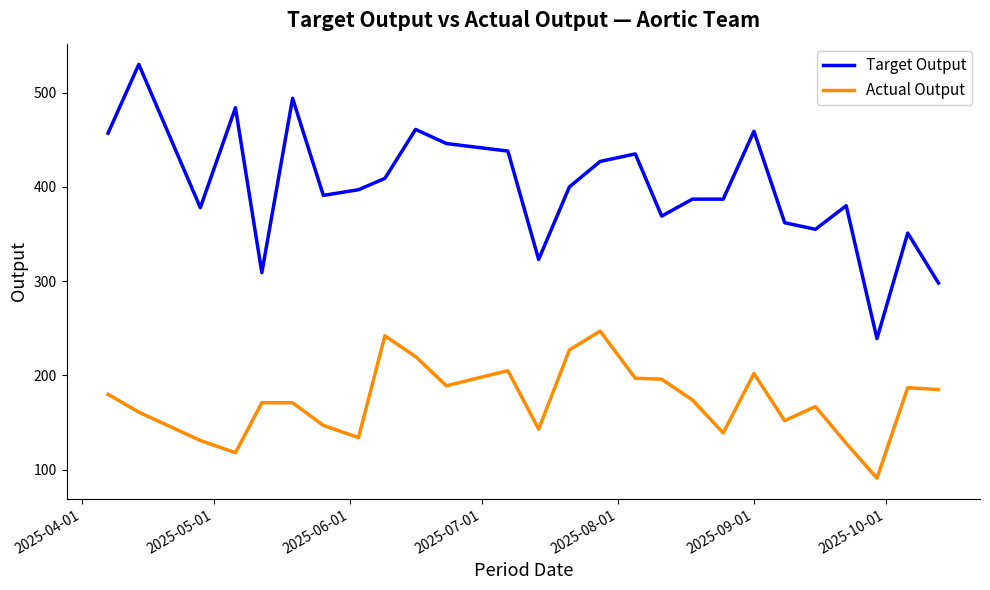

What is the difference between the maximum and minimum values in the Target Output series?

291